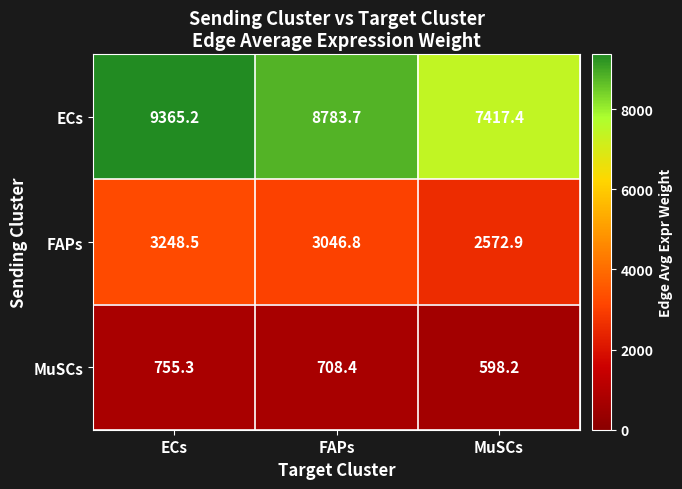

Is it true that MuSCs equals 990.6 at MuSCs?

False